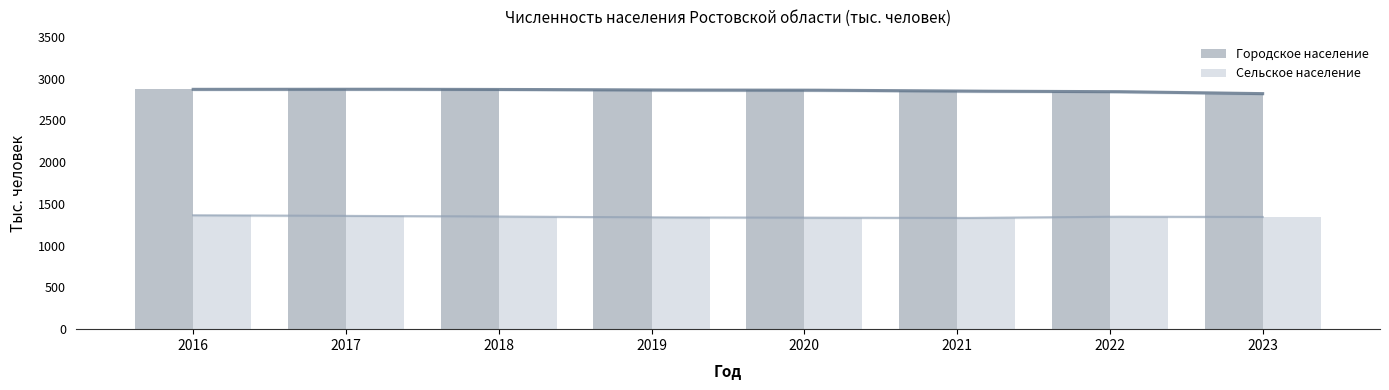

At which label does Сельское население reach its peak?

2016